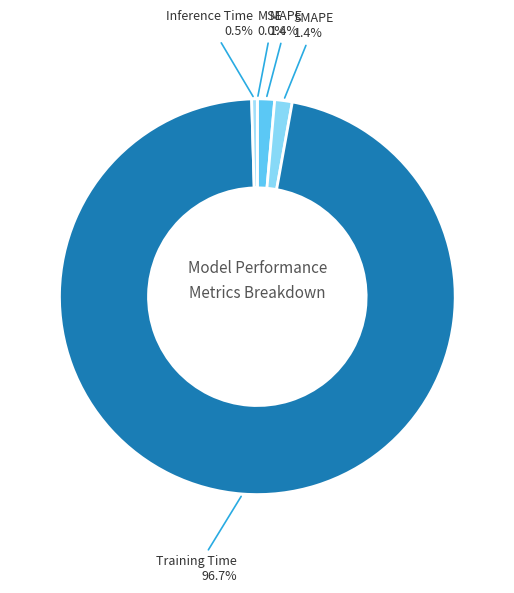

To the nearest percent, what is the difference between the largest and smallest slice percentages?

97%